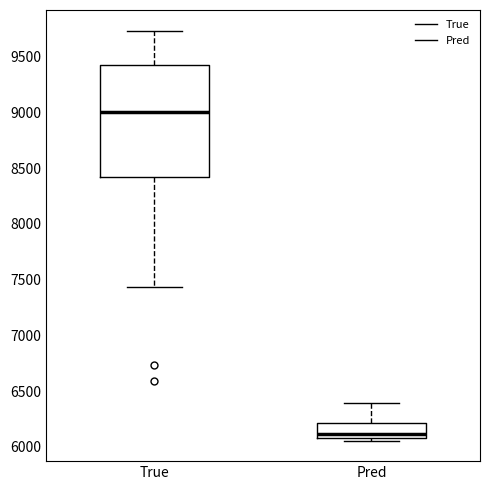

Where does the upper whisker of the box for True end on the y-axis? The values are not printed on the chart, so give them approximately, as read against the axis.

9750